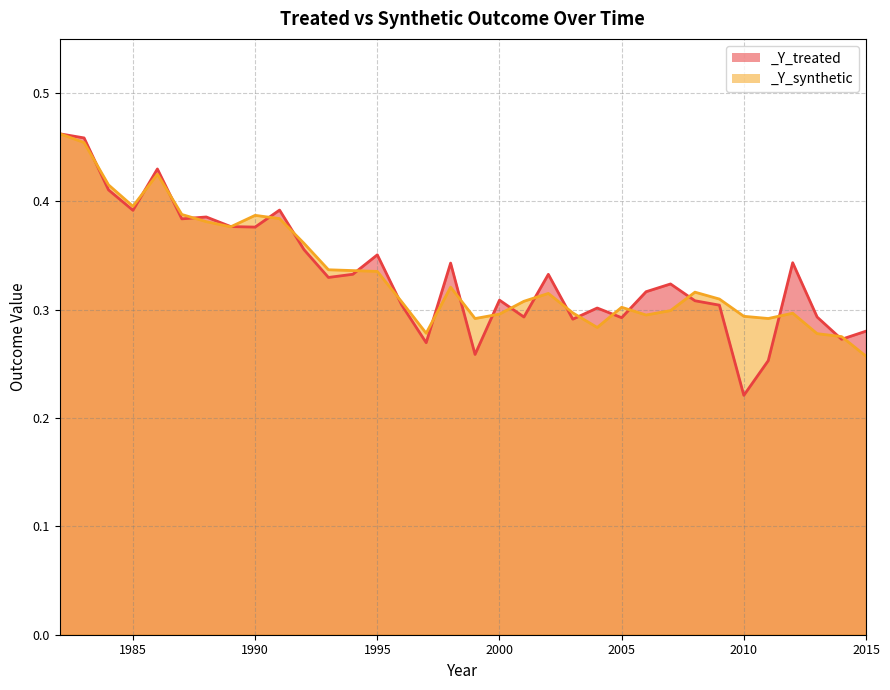

Rank the series at 1991 from lowest to highest value.

_Y_synthetic, _Y_treated